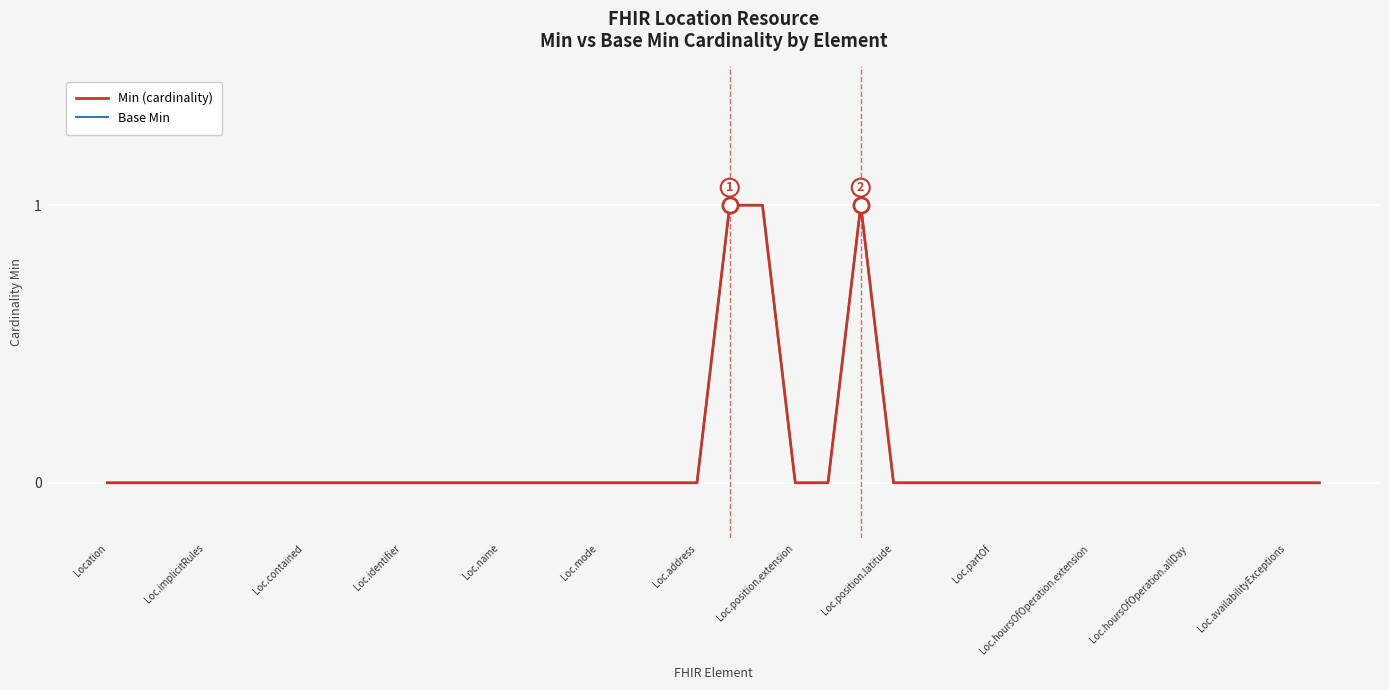

Is this an area chart (filled region under the line)?

No